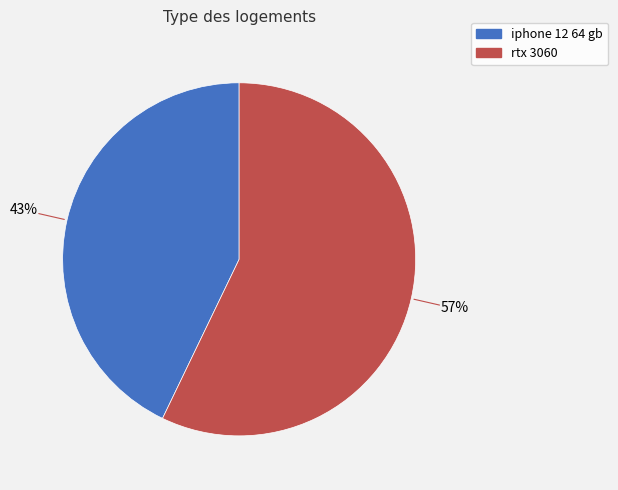

To the nearest percent, what percentage of the pie is iphone 12 64 gb?

43%